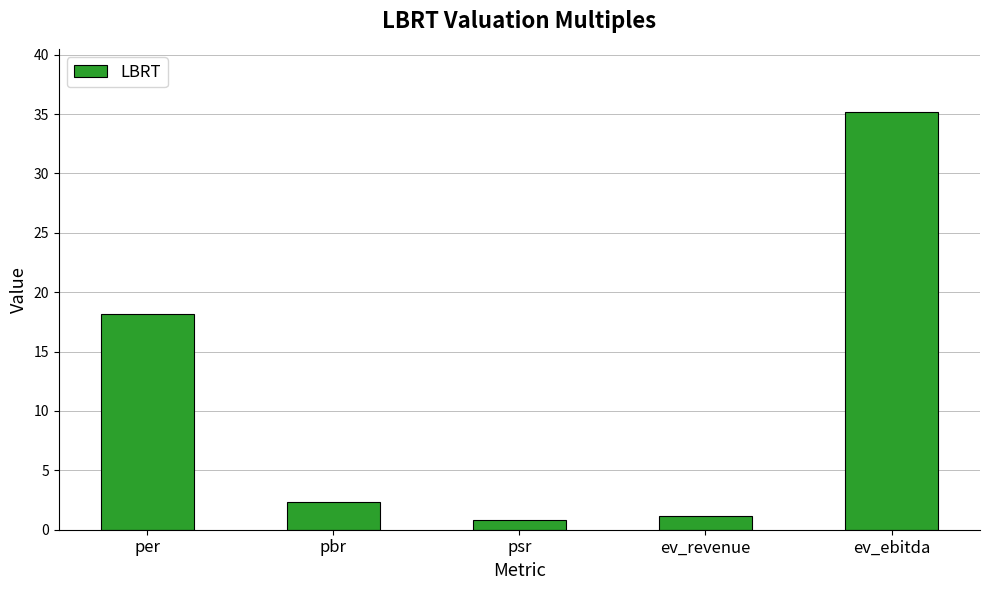

At which category does the chart reach its peak across all series?

ev_ebitda